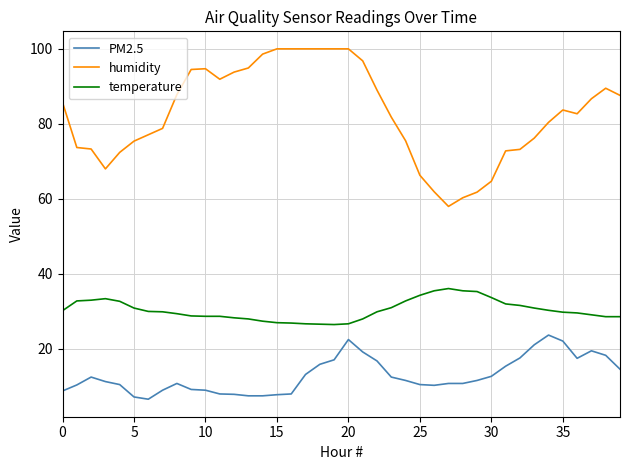

What is the difference between the maximum and minimum values in the humidity series?

42.0